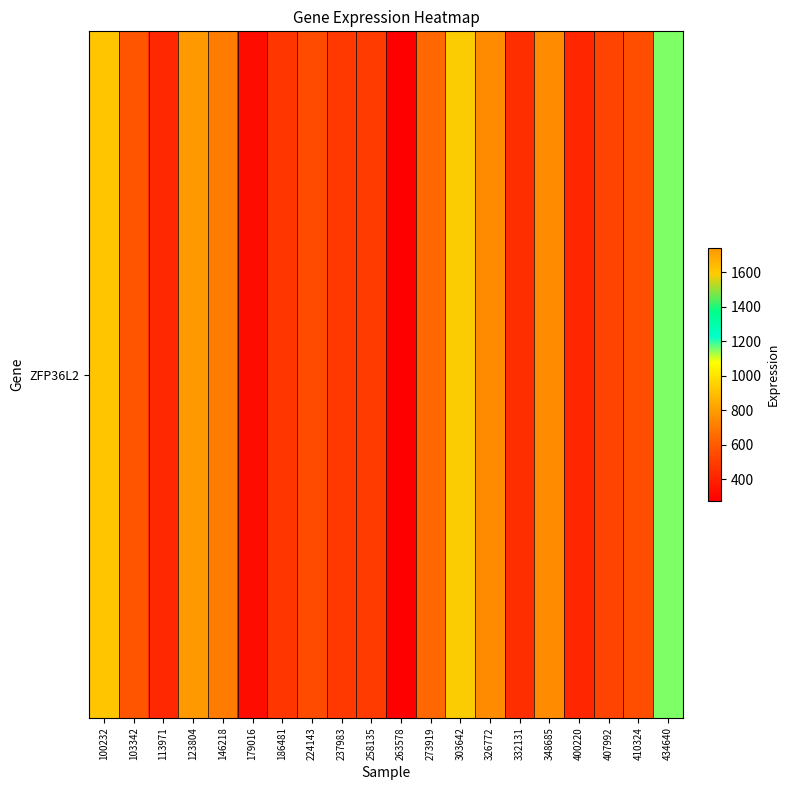

What is the sum of the values at 179016 and 103342?

903.2